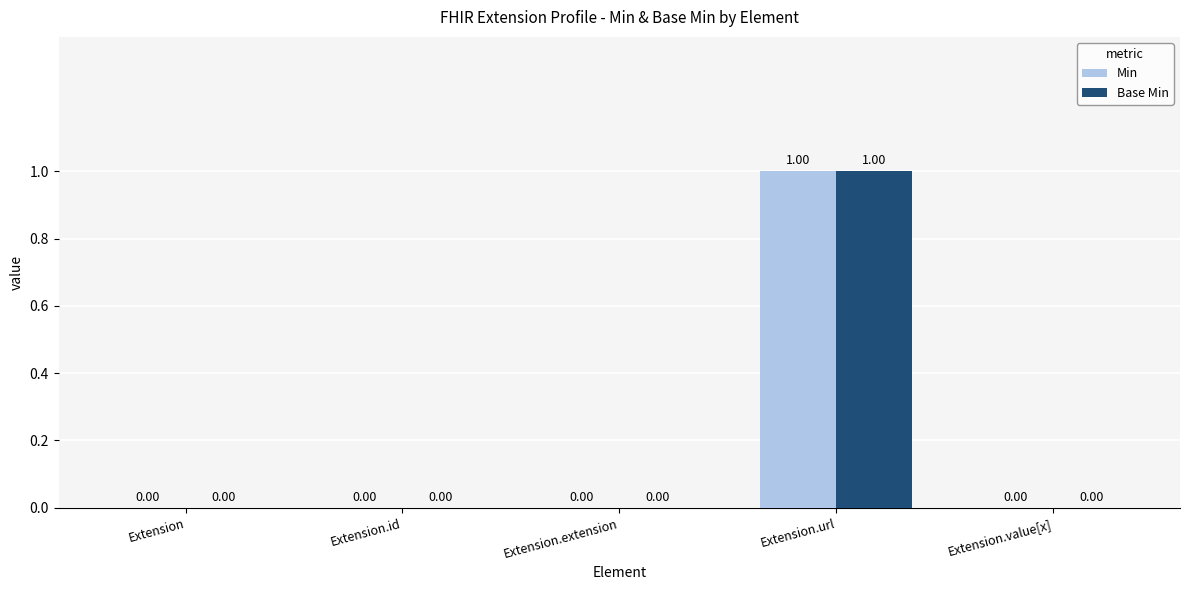

How many groups of bars are there?

5